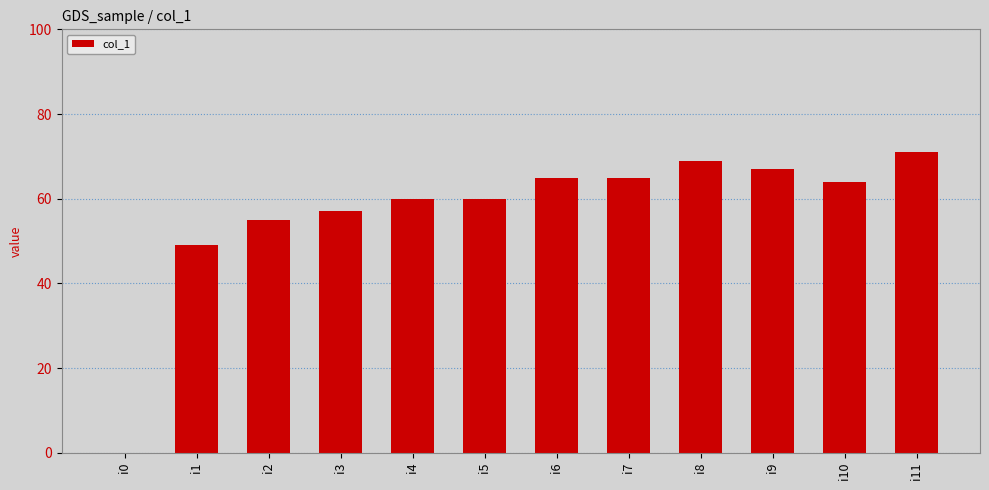

Between i7 and i2, which is larger?

i7